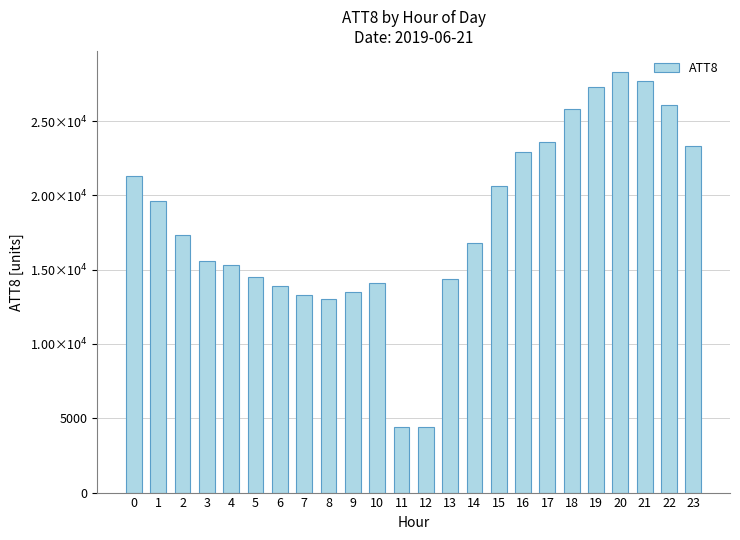

How many data points are less than 17300?

12